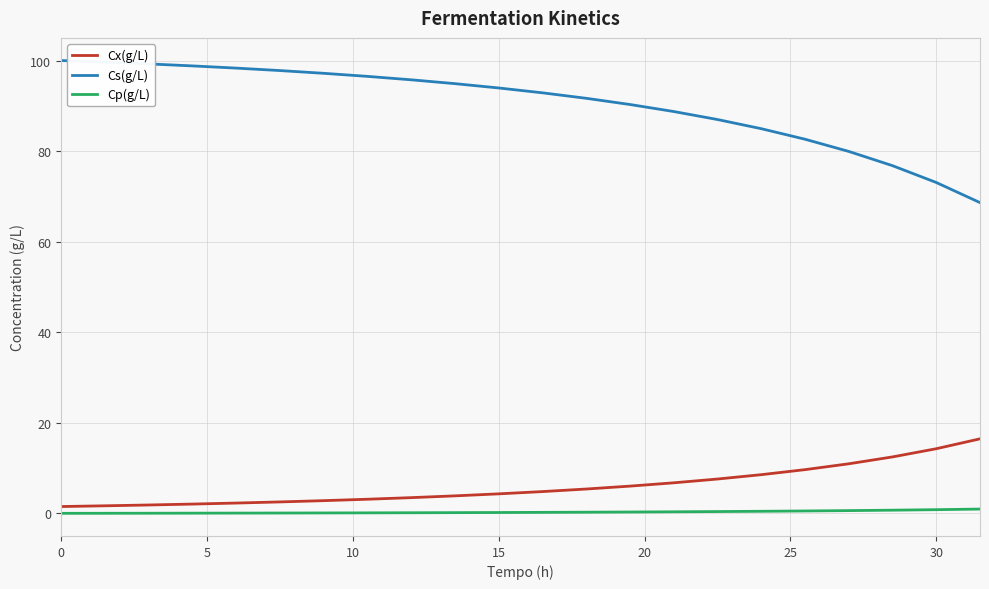

What is the maximum value for Cs(g/L)?

100.0